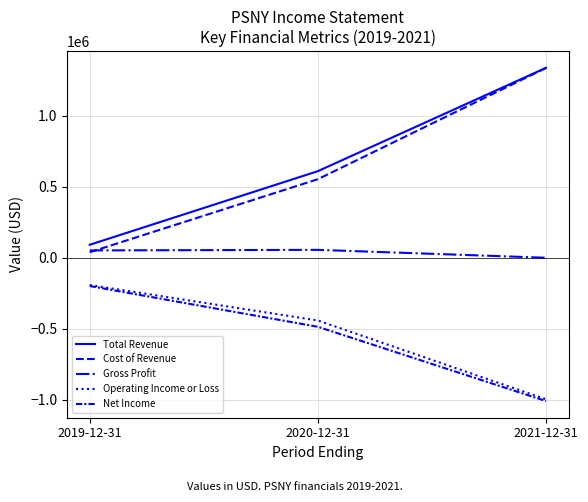

The value of Gross Profit at 2021-12-31 is 1191. True or false?

False